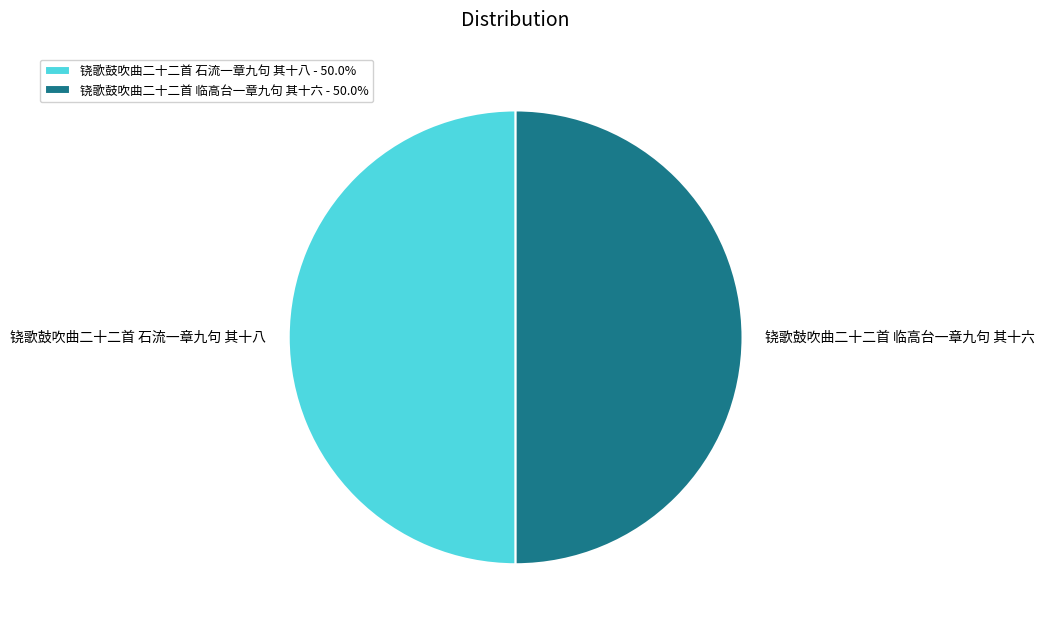

Is the sum of 铙歌鼓吹曲二十二首 石流一章九句 其十八 - 50.0% and 铙歌鼓吹曲二十二首 临高台一章九句 其十六 - 50.0% greater than half?

Yes